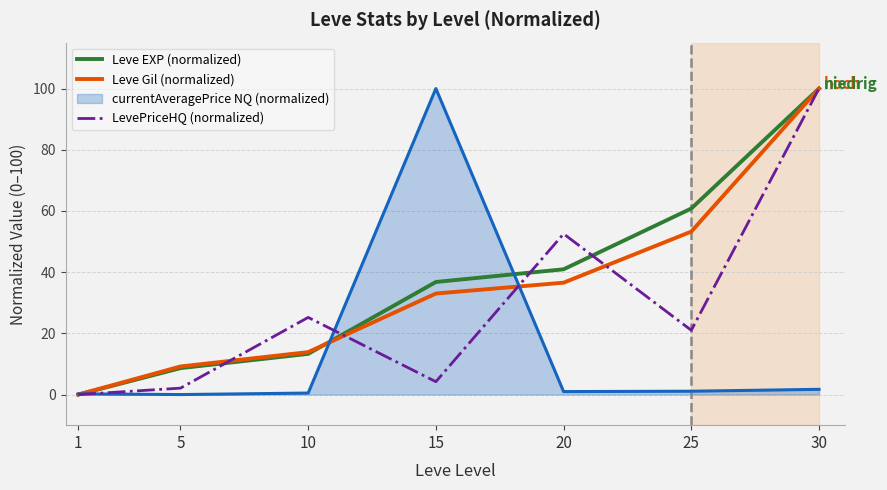

Count the number of data series in this chart.

4